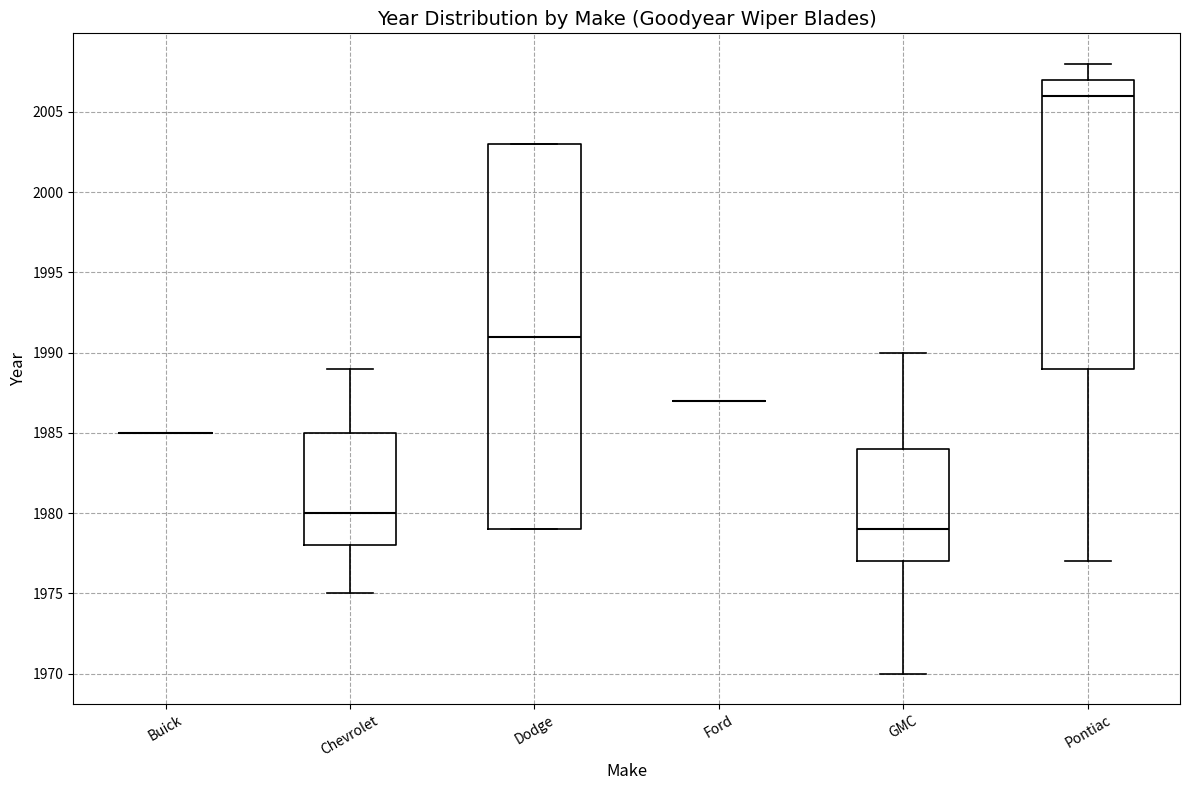

Reading left to right, transcribe this box plot: for each box, give where its median line is, the range the box spans, and where its two whiskers end, as read against the y-axis. The values are not printed on the chart, so give them approximately, as read against the axis.

Buick: box collapsed to a line at 1985, whiskers 1985 to 1985
Chevrolet: median 1980, box 1978 to 1985, whiskers 1975 to 1989
Dodge: median 1991, box 1979 to 2003, whiskers 1979 to 2003
Ford: box collapsed to a line at 1987, whiskers 1987 to 1987
GMC: median 1979, box 1977 to 1984, whiskers 1970 to 1990
Pontiac: median 2006, box 1989 to 2007, whiskers 1977 to 2008